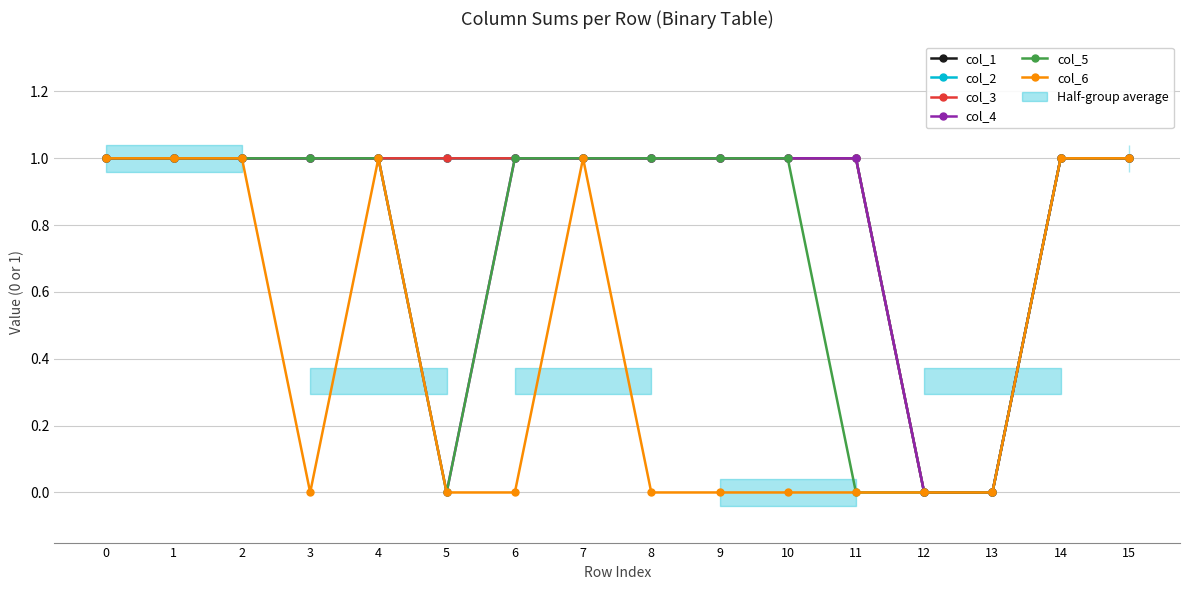

At which label does col_5 reach its minimum?

5